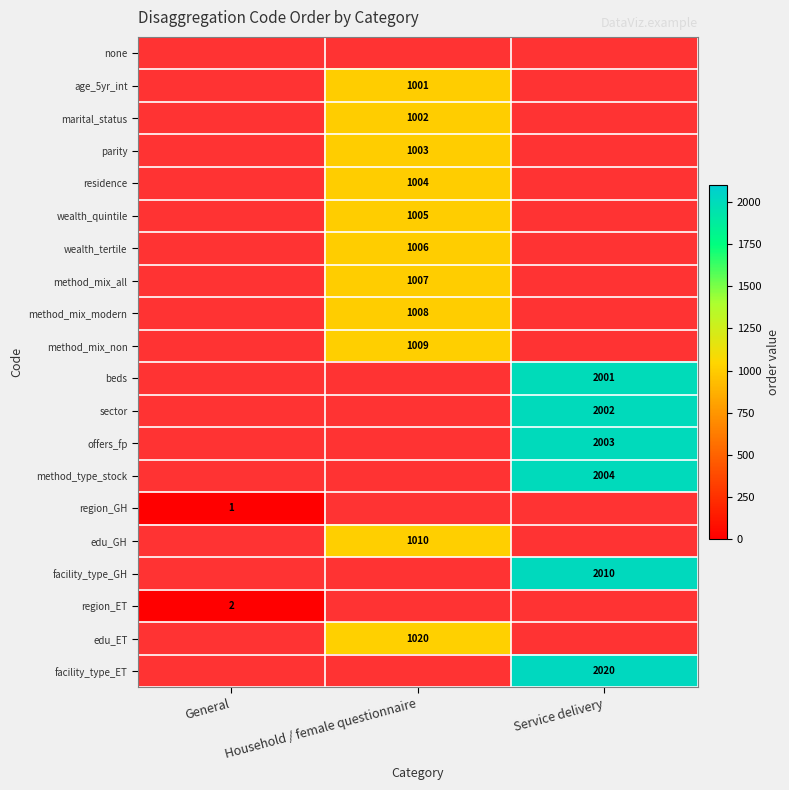

Is the value of marital_status at Household / female questionnaire greater than the value of edu_ET at Household / female questionnaire?

No